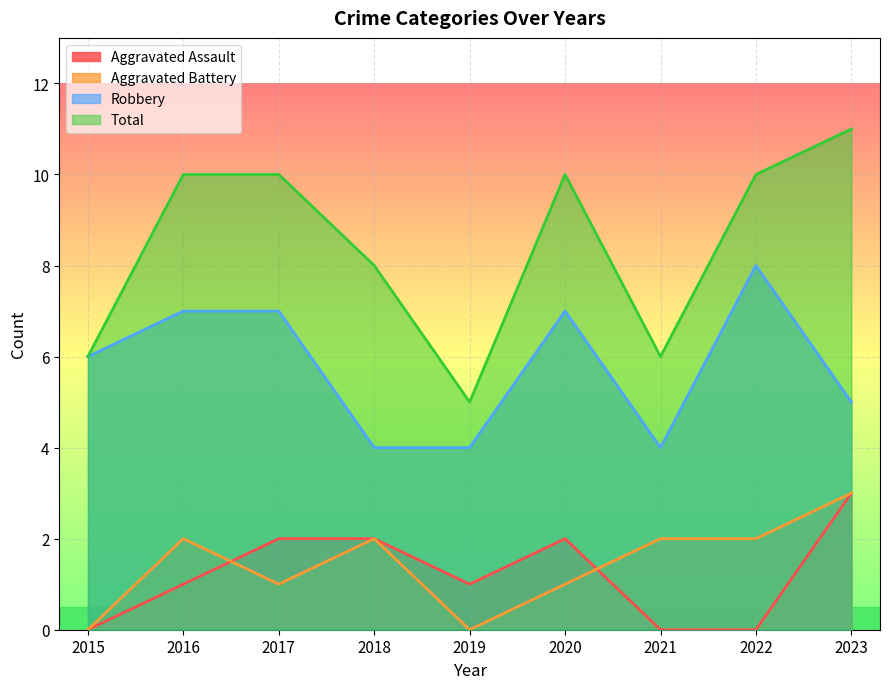

At which category is the sum across all series the highest?

2023